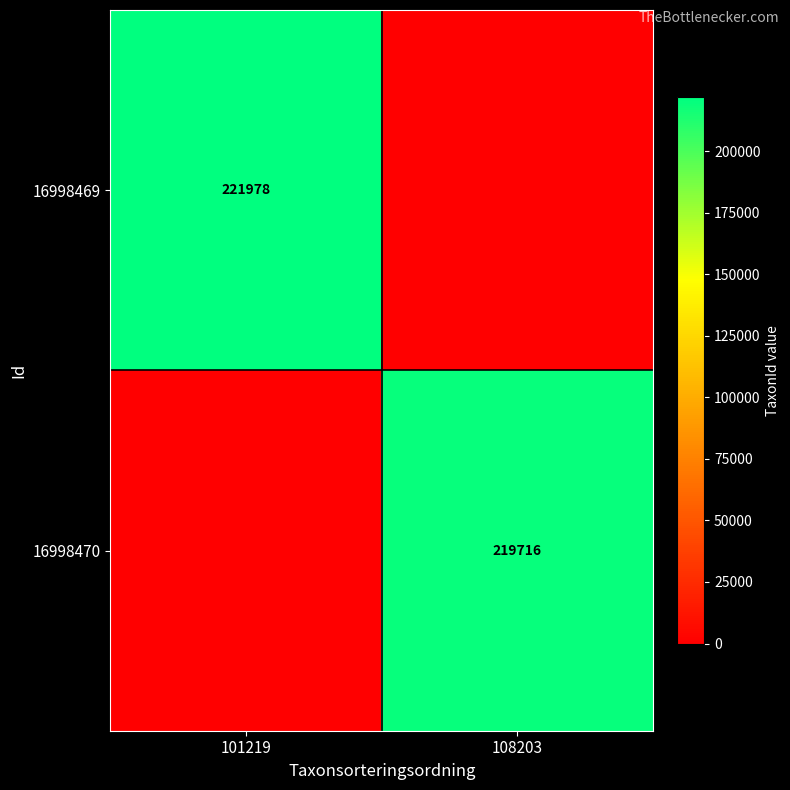

Is it true that 16998469 equals 221978 at 101219?

True